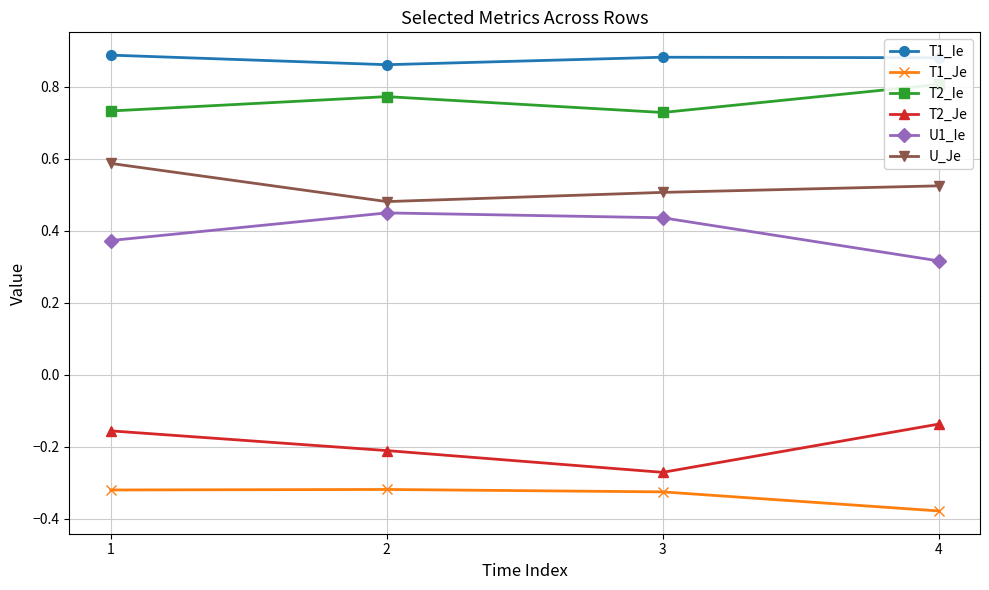

Which series has the largest total across all categories?

T1_Ie